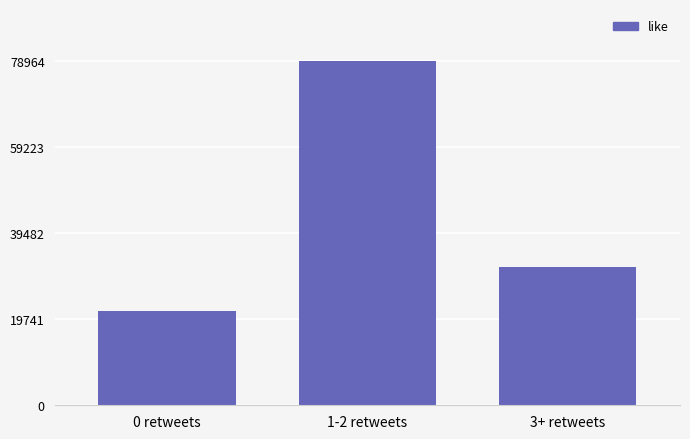

Where does the data first go above 31591?

1-2 retweets